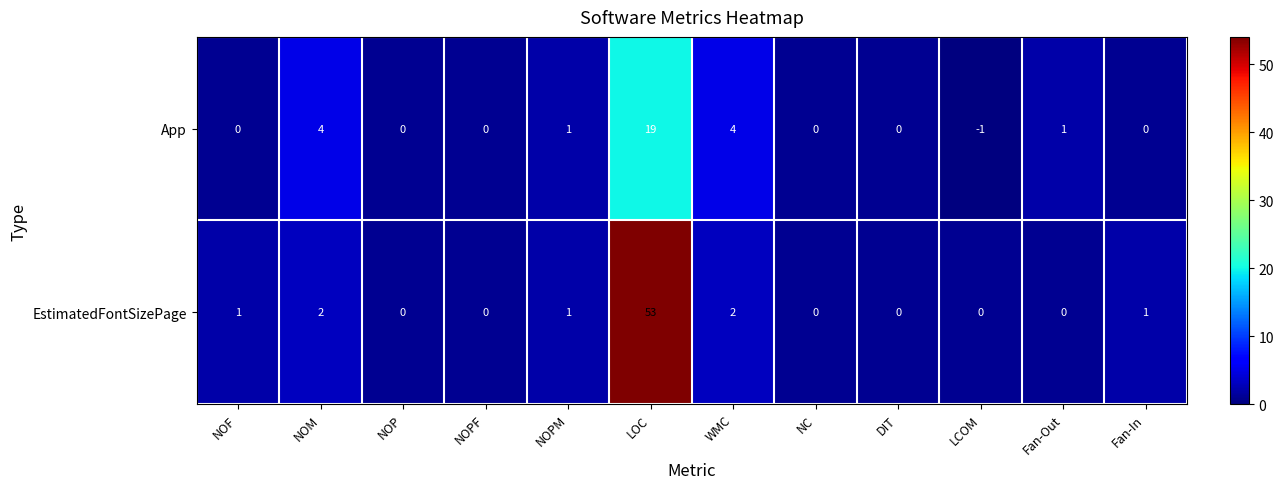

What is the difference between the maximum and second lowest values in the EstimatedFontSizePage series?

53